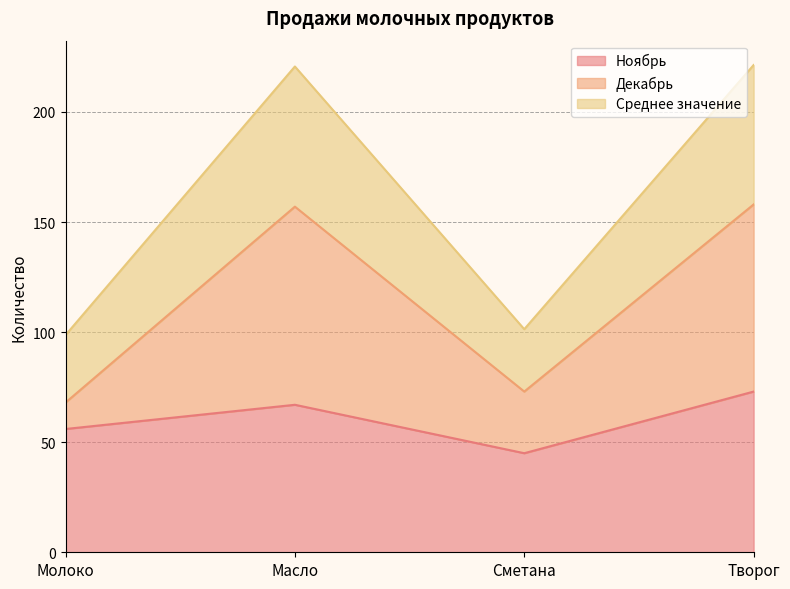

Which category has the highest value in the Ноябрь series?

Творог